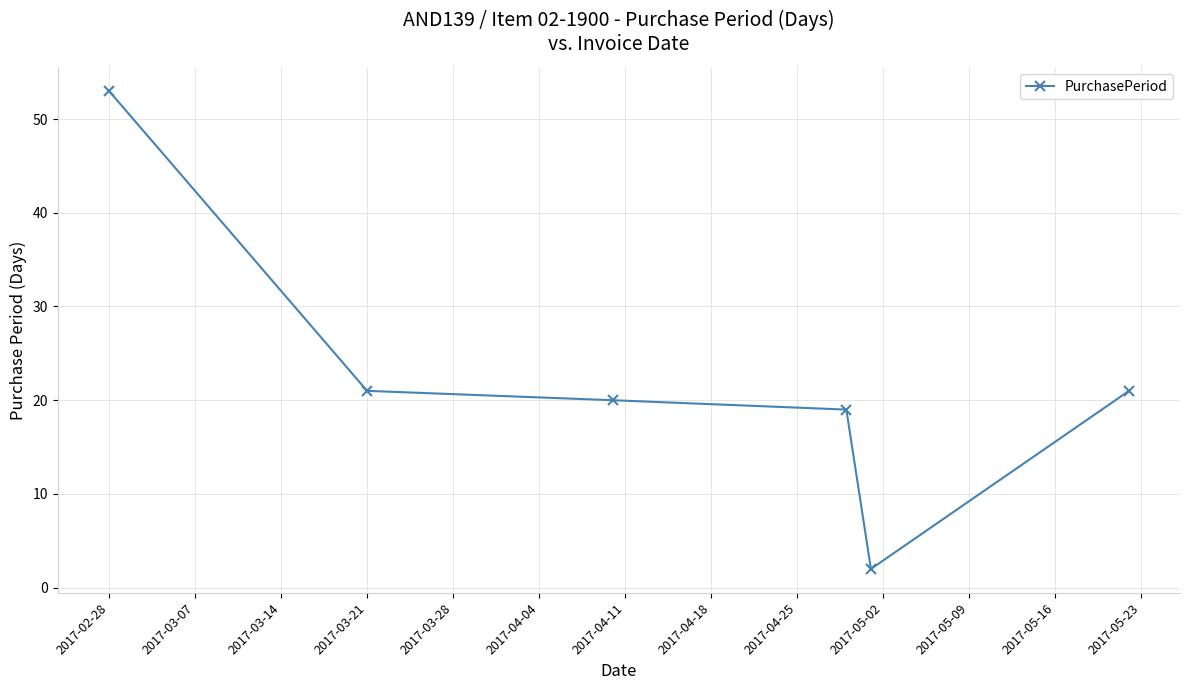

Reading left to right, what are all the values shown in this chart?

53	21	20	19	2	21